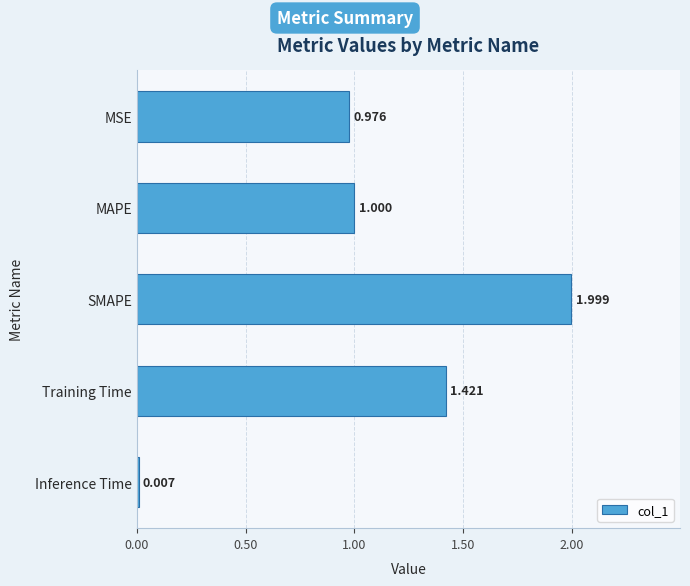

Are the bars horizontal?

Yes